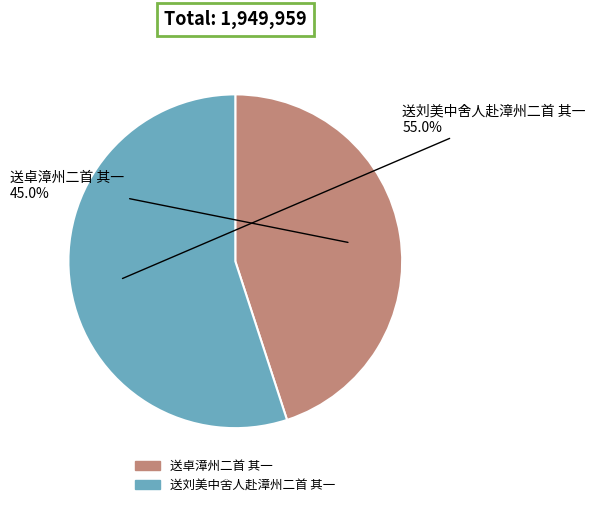

Is there a majority slice in this chart?

Yes